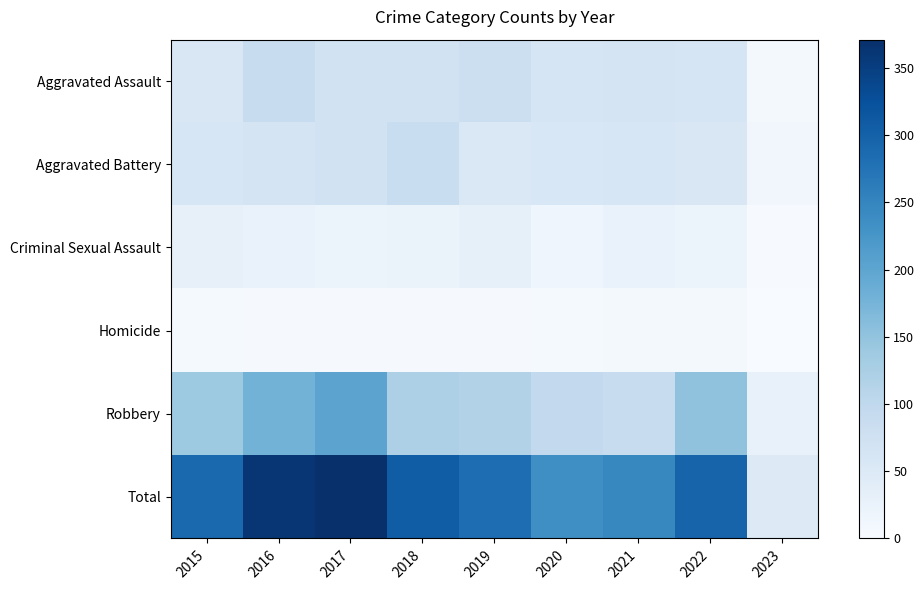

At how many categories does at least one series exceed 100?

8